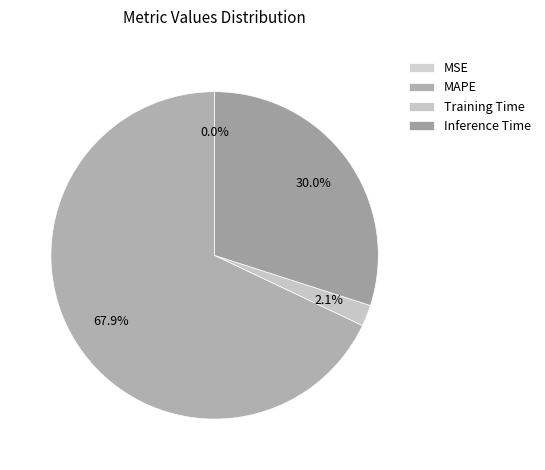

To the nearest percent, what is the difference between the largest and smallest slice percentages?

68%